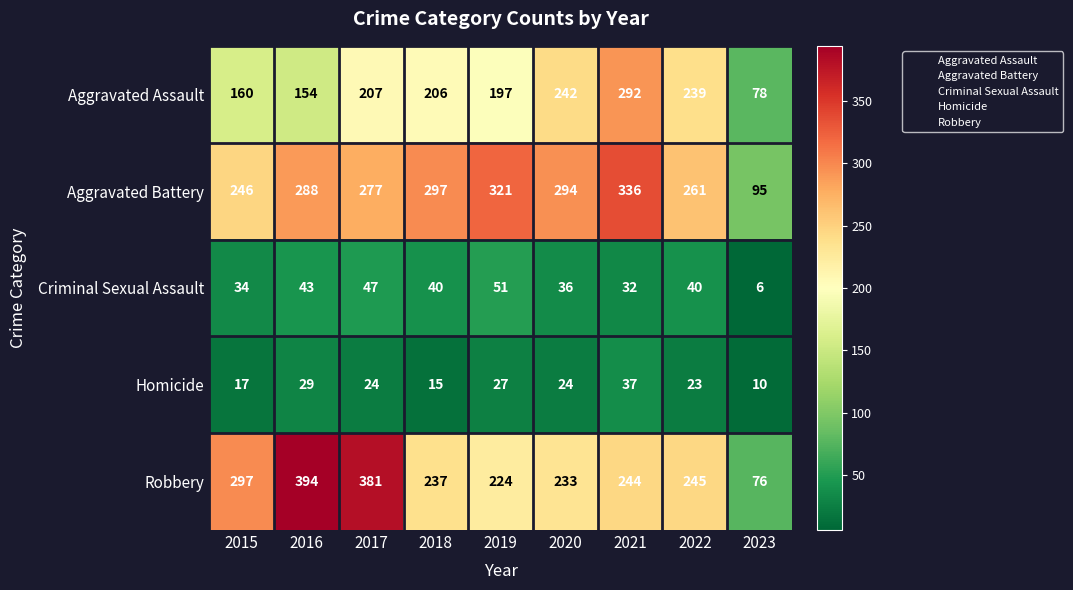

Rank the series at 2017 from lowest to highest value.

Homicide, Criminal Sexual Assault, Aggravated Assault, Aggravated Battery, Robbery